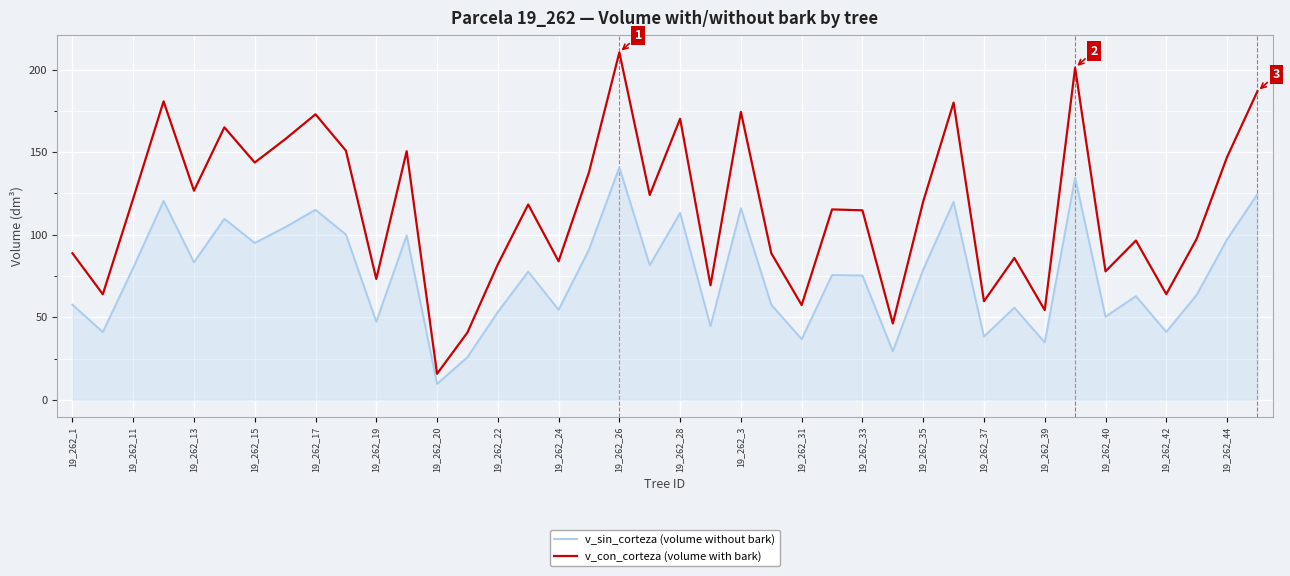

What is the lowest value of the v_sin_corteza (volume without bark) series?

9.7